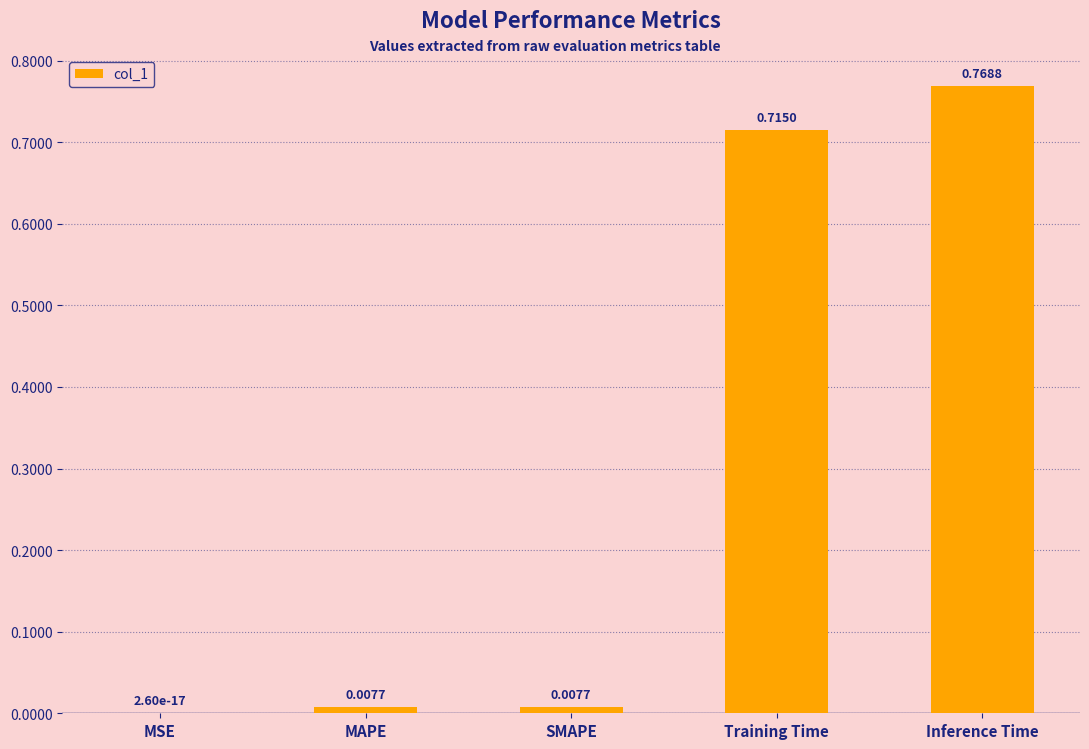

Are the bars horizontal?

No